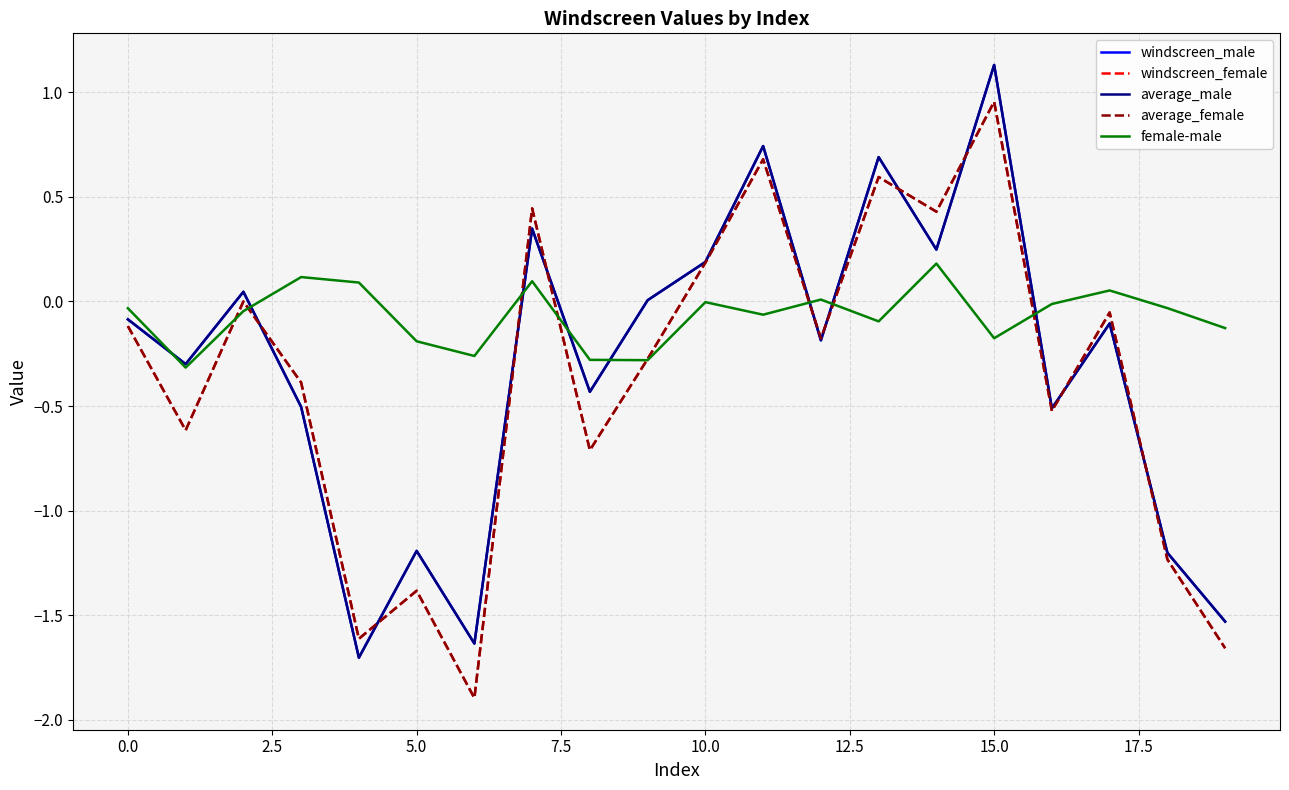

How many times do windscreen_male and female-male cross each other?

8